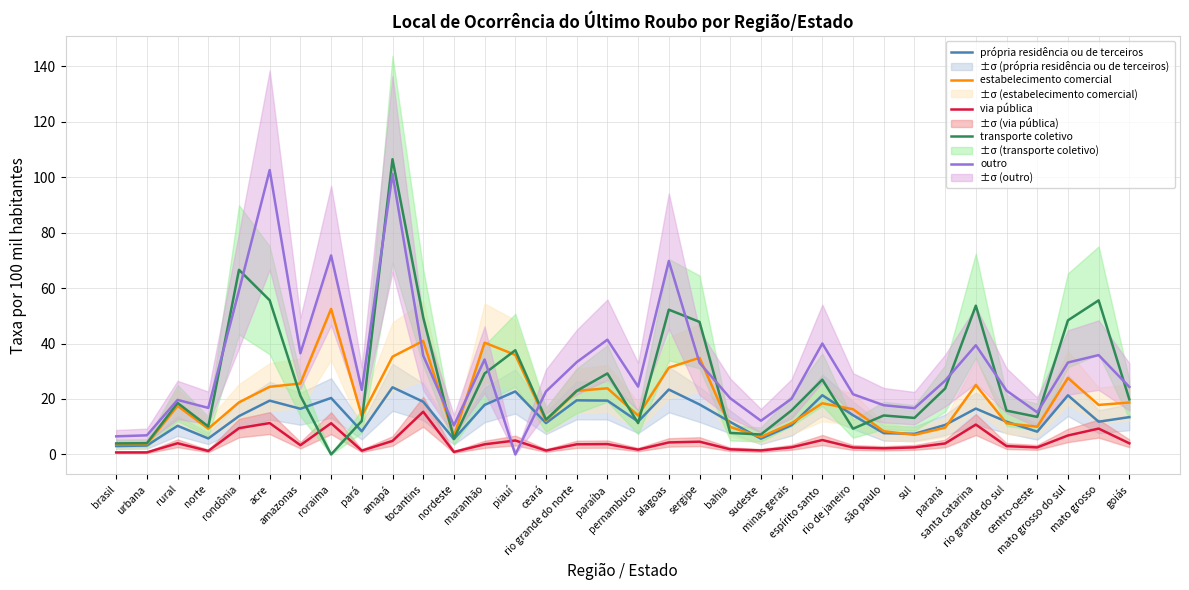

Between pará and piauí, which series saw the biggest shift?

transporte coletivo